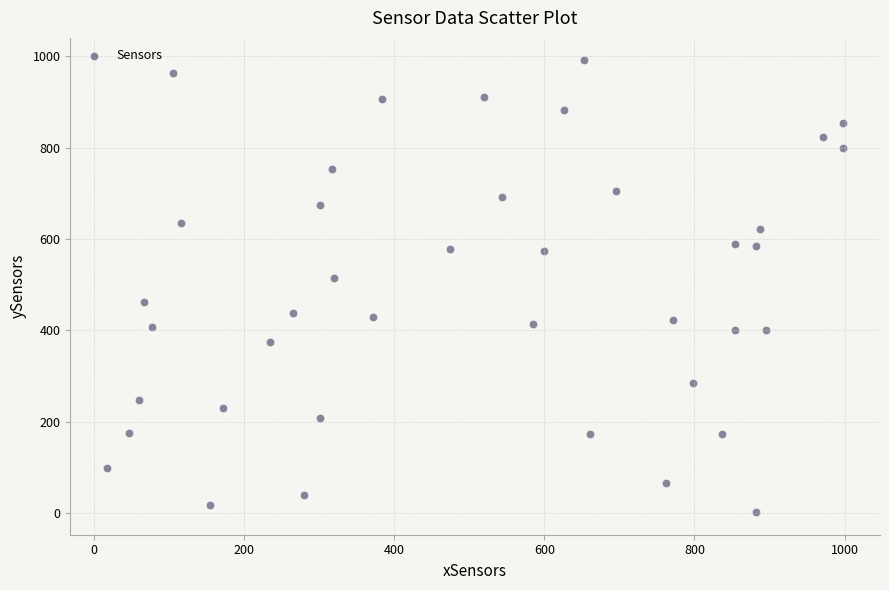

What Y value in the scatter plot is closest to 496?

515.5